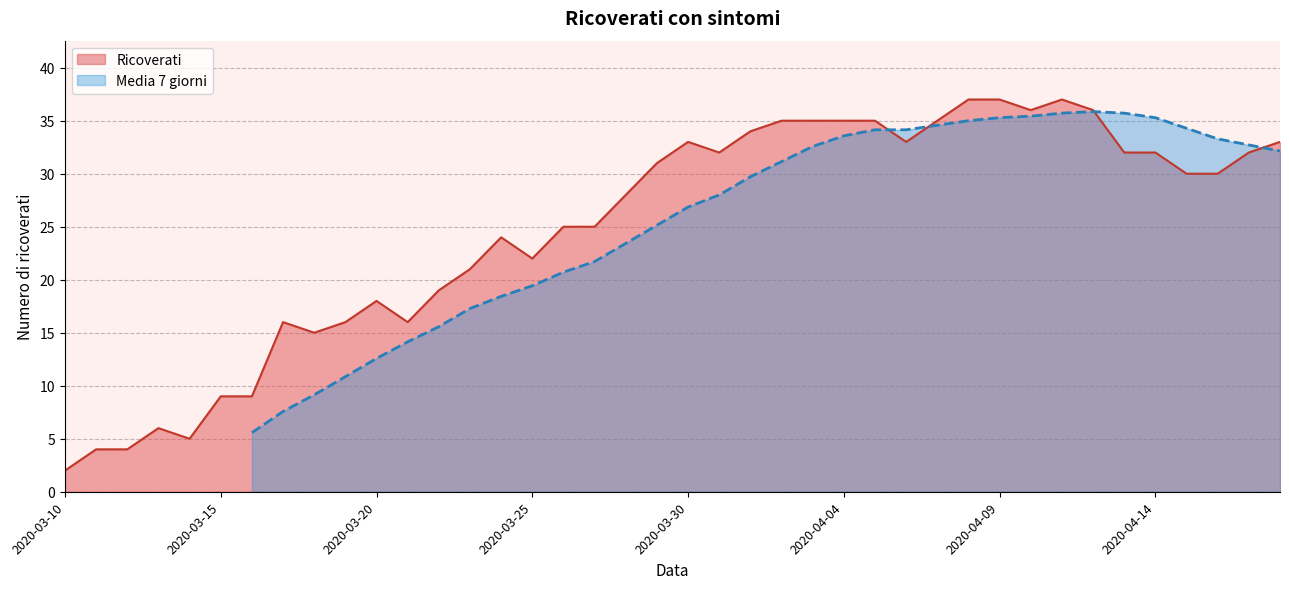

True or false: Ricoverati has a value of 32 at 2020-04-14.

True